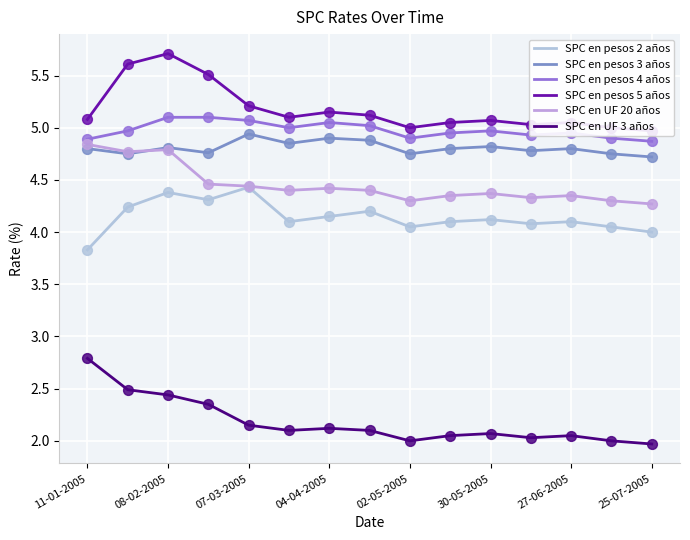

What are all the series names shown in the legend?

SPC en pesos 2 años, SPC en pesos 3 años, SPC en pesos 4 años, SPC en pesos 5 años, SPC en UF 20 años, SPC en UF 3 años